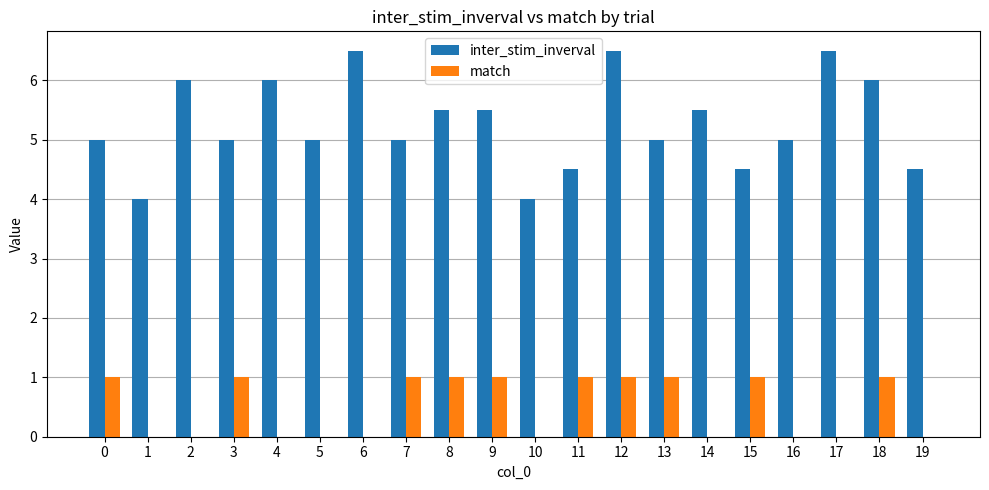

What are all the series names shown in the legend?

inter_stim_inverval, match